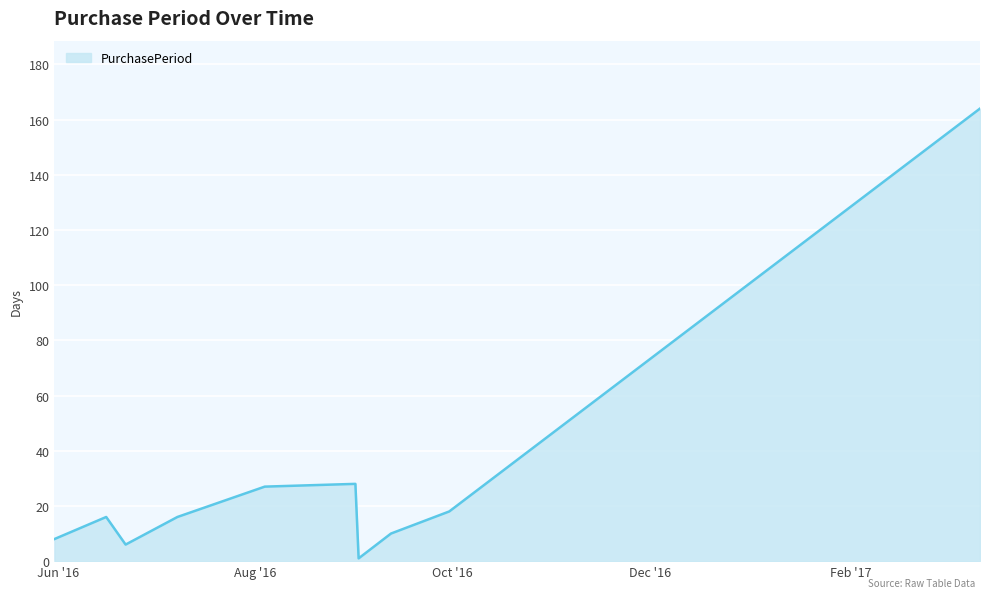

What is the difference between the second highest and minimum values?

27